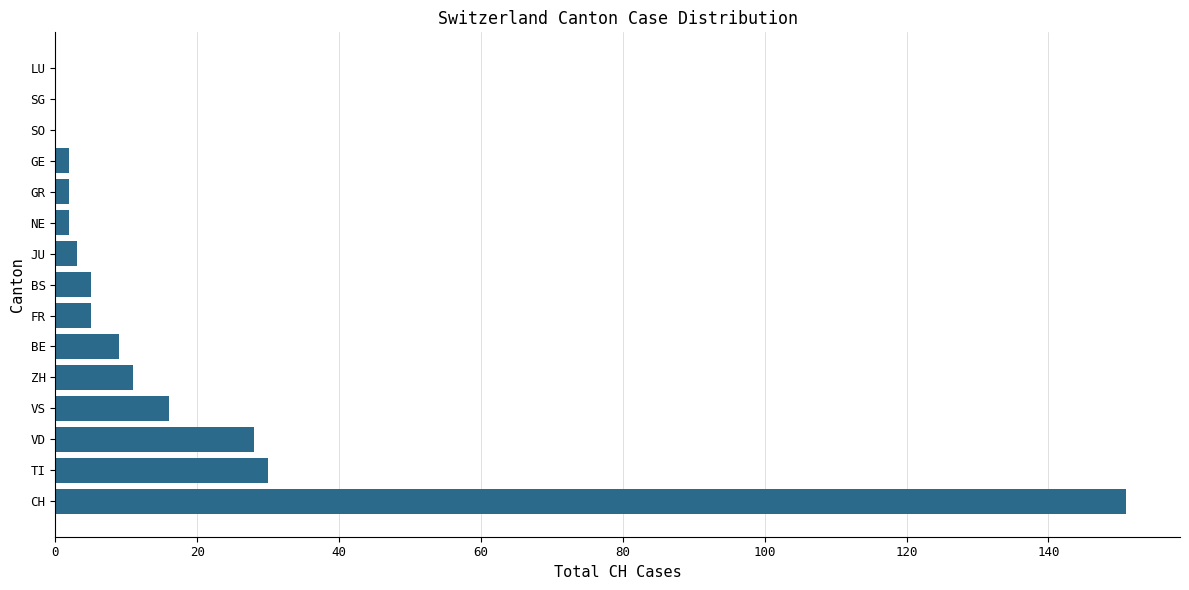

Reading bottom to top, what are all the values shown in this chart?

CH=151	TI=30	VD=28	VS=16	ZH=11	BE=9	FR=5	BS=5	JU=3	NE=2	GR=2	GE=2	SO=0	SG=0	LU=0